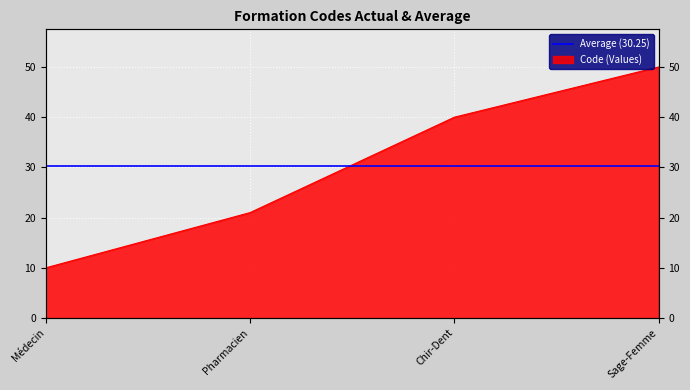

The chart shows a value of 10 at Médecin. True or false?

True